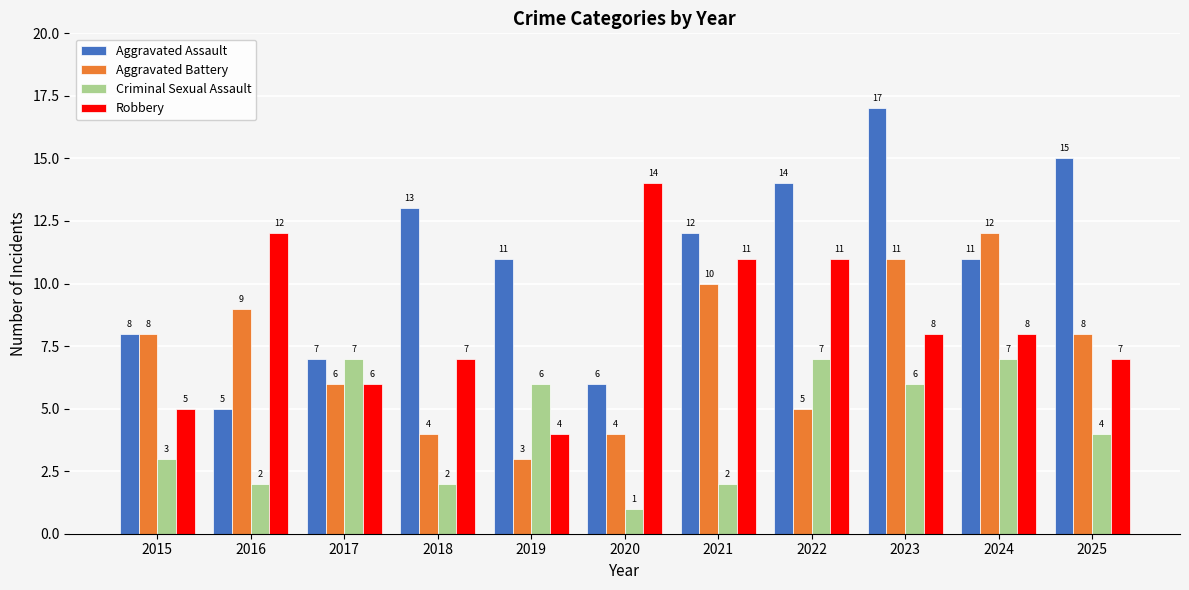

What is the minimum value for Criminal Sexual Assault?

1